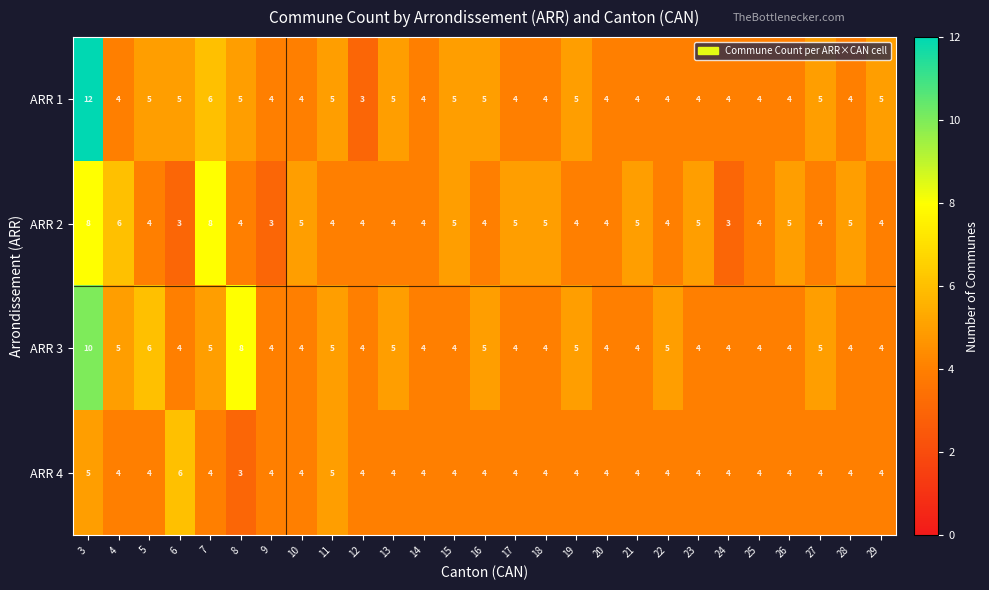

What is the sum of all ARR 2 values?

123